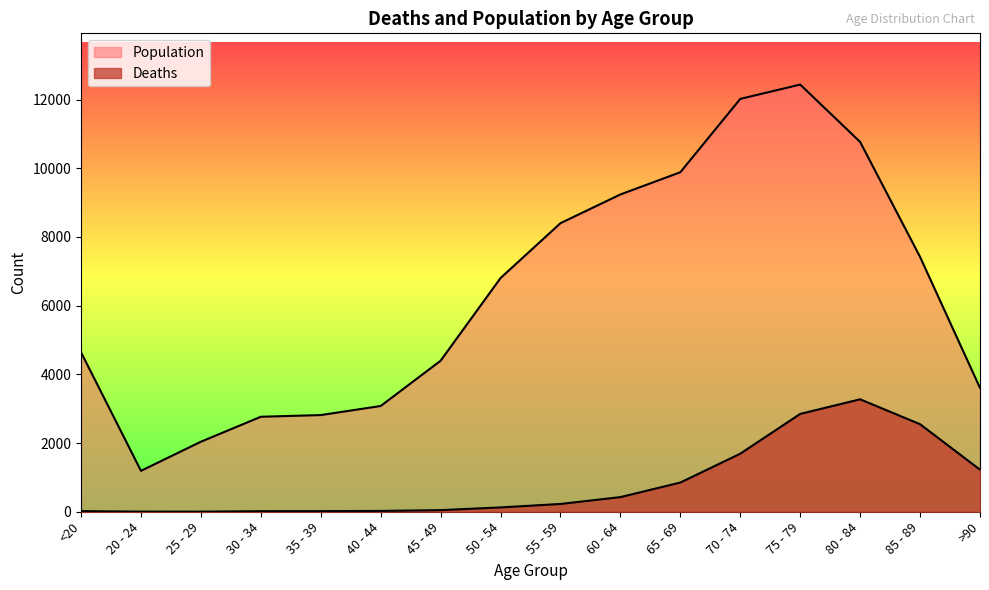

The value of Deaths at 35 - 39 is 28. True or false?

False